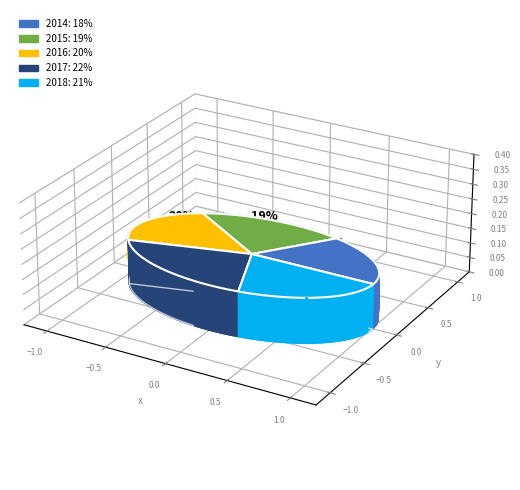

Is it true that 2018 is 34% of the pie?

False